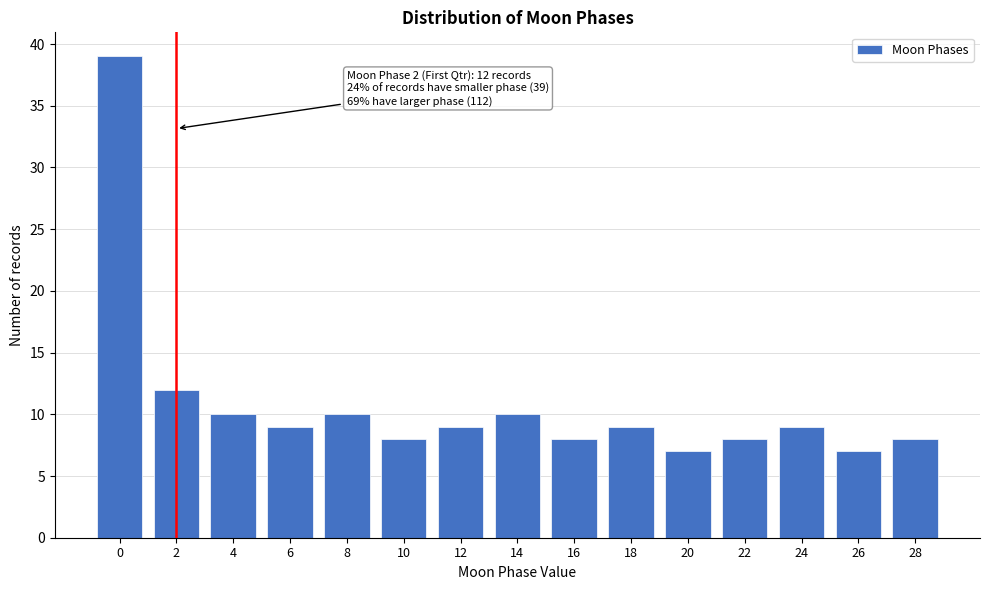

Reading right to left, extract all data points from this chart.

28=8	26=7	24=9	22=8	20=7	18=9	16=8	14=10	12=9	10=8	8=10	6=9	4=10	2=12	0=39